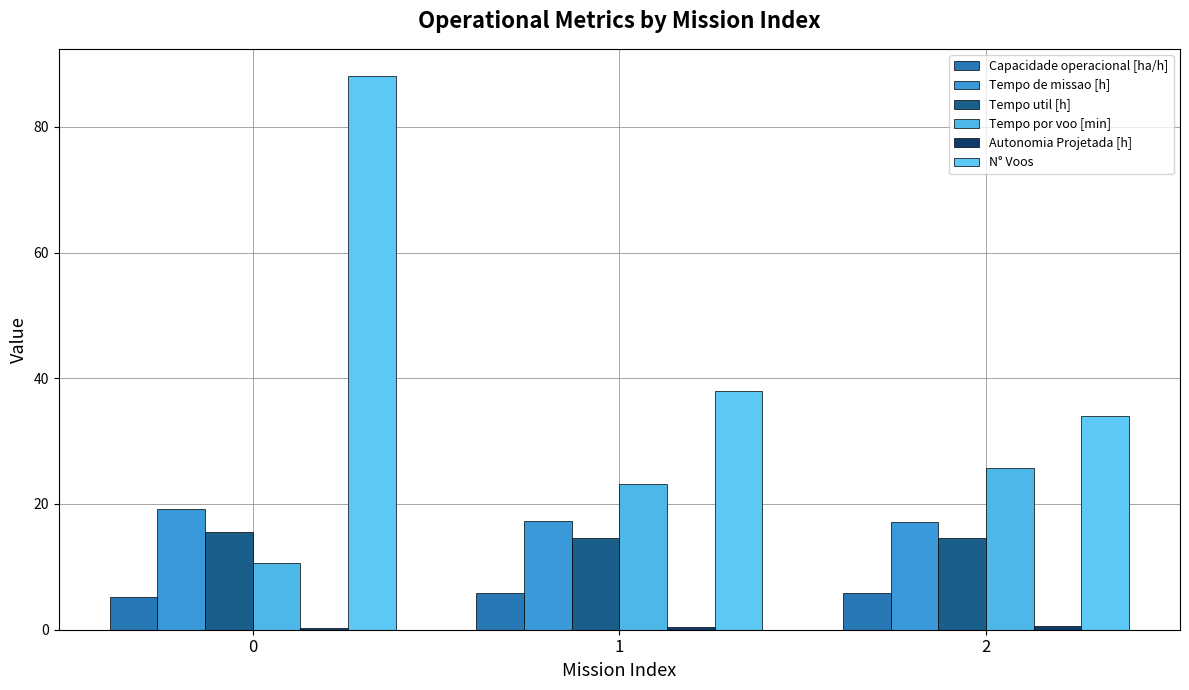

Is the value of Tempo de missao [h] at 1 greater than the value of Autonomia Projetada [h] at 1?

Yes